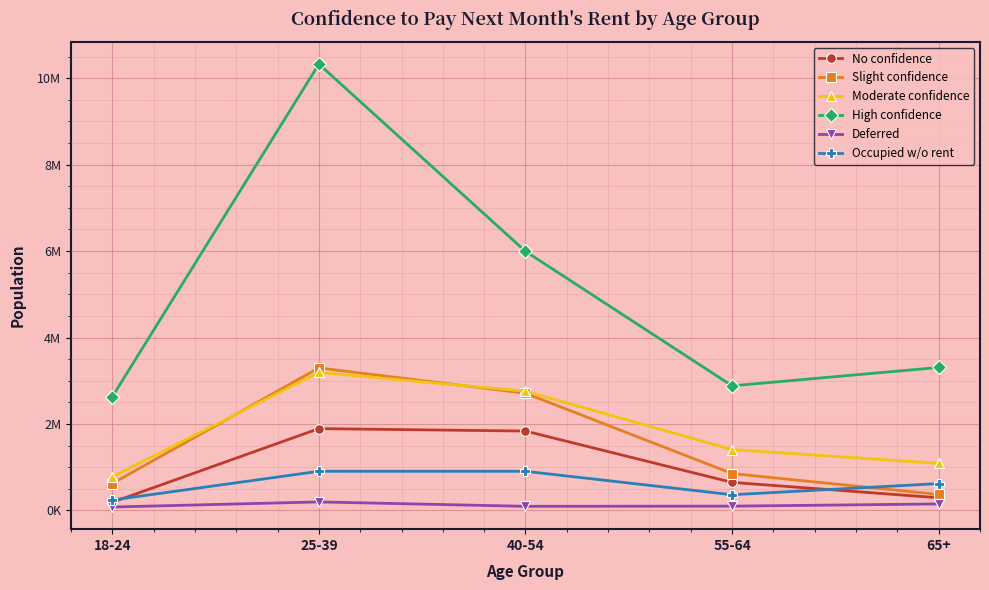

List the series in order of their peak value, highest first.

High confidence, Slight confidence, Moderate confidence, No confidence, Occupied w/o rent, Deferred